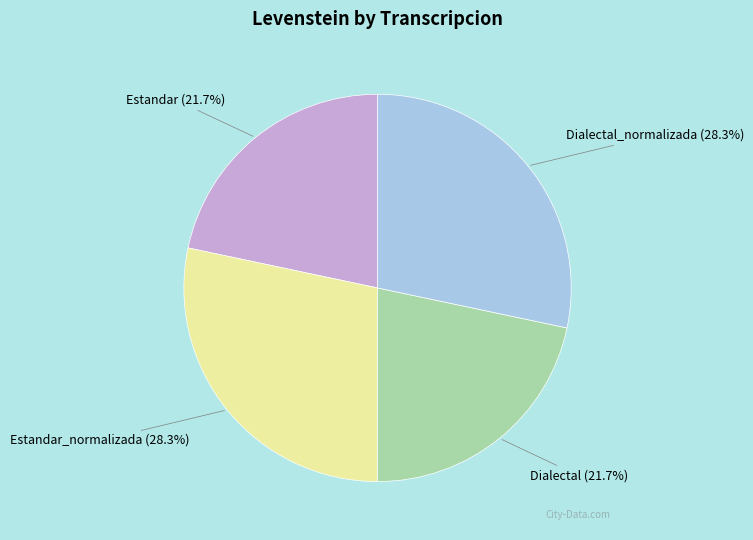

Do Estandar_normalizada and Dialectal_normalizada together represent more than half of the pie?

Yes